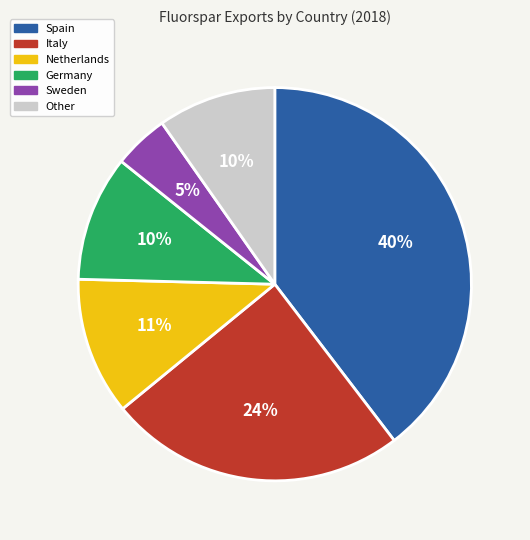

Is there any slice that represents more than half of the pie?

No